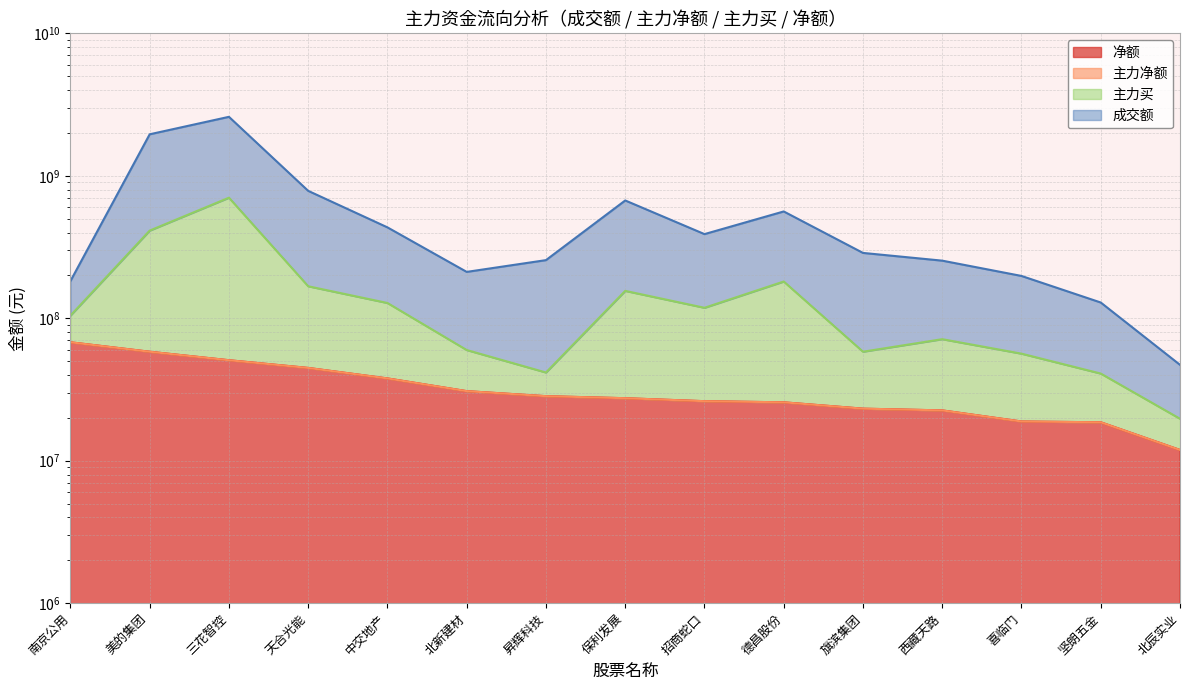

Which category has the highest value across all series?

三花智控